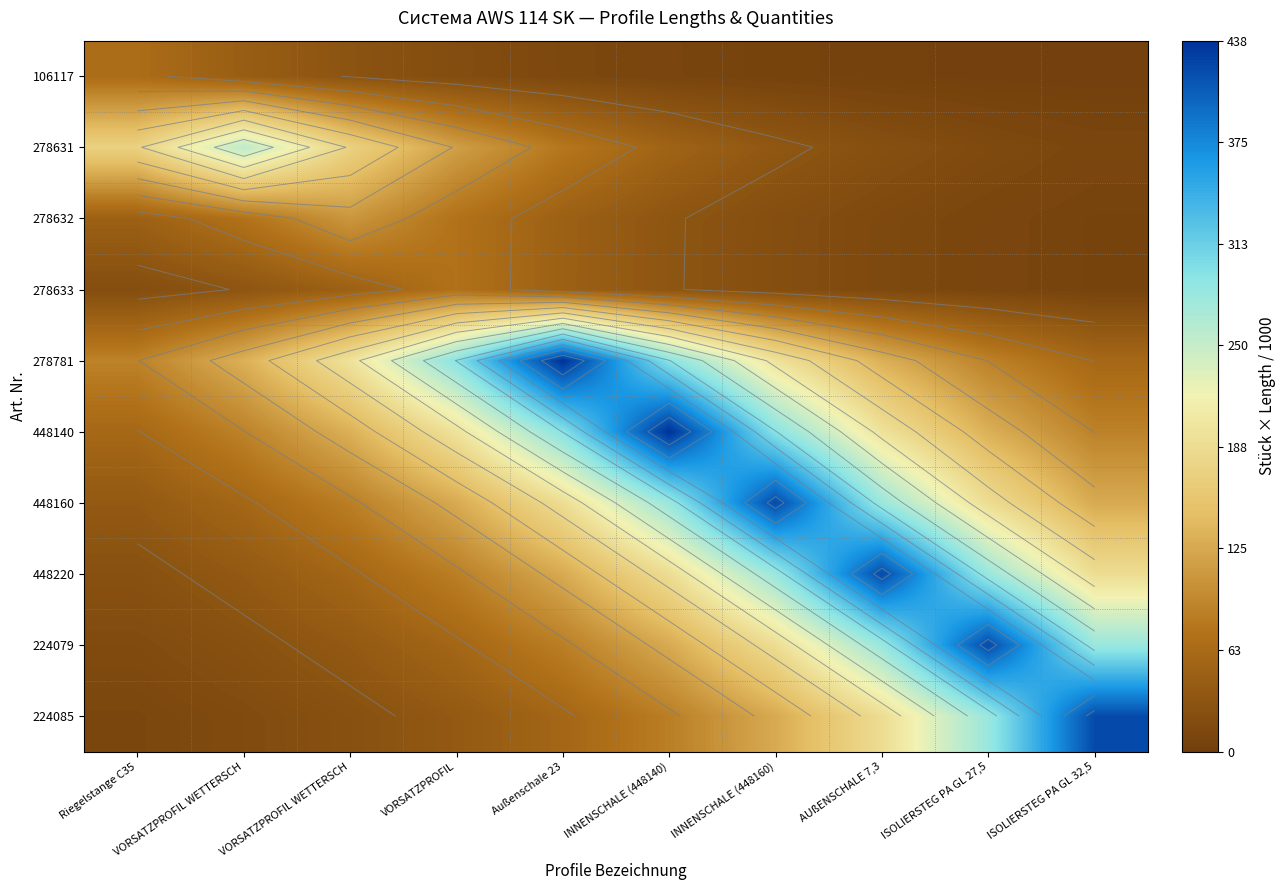

Which label corresponds to the smallest value in the chart?

ISOLIERSTEG PA GL 32,5